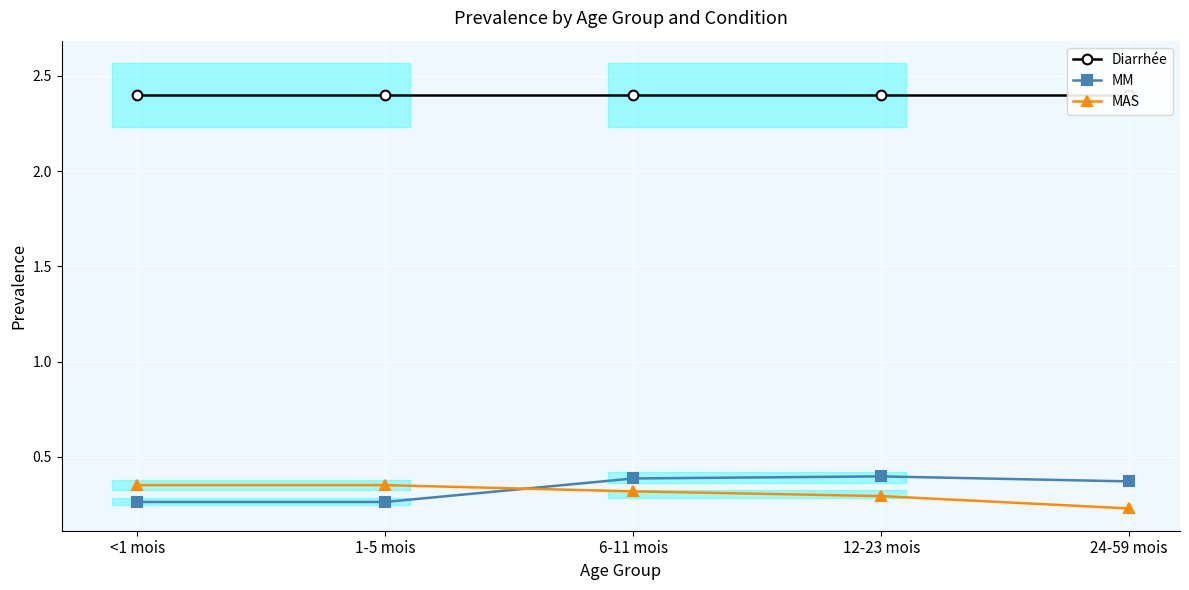

Which label corresponds to the smallest value in the chart?

24-59 mois